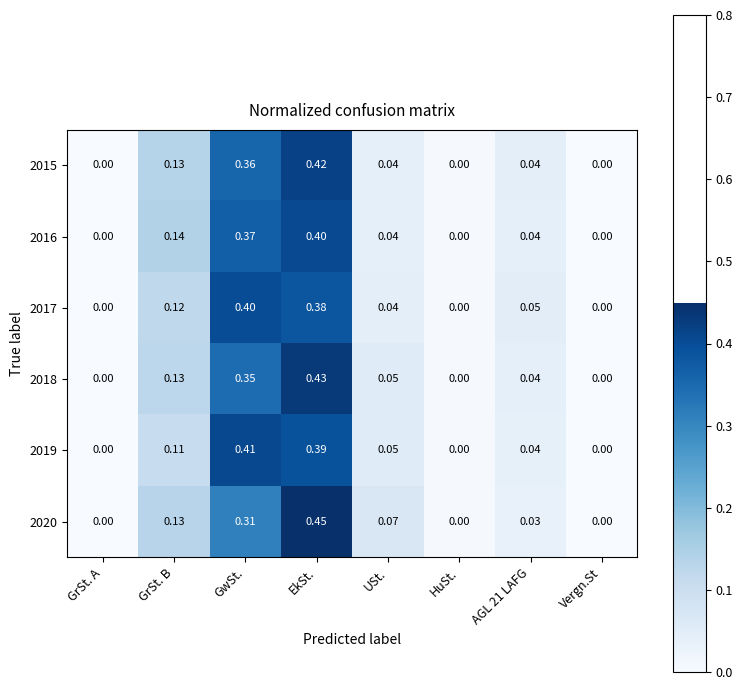

Is the value of 2019 at HuSt. greater than the value of 2020 at GwSt.?

No